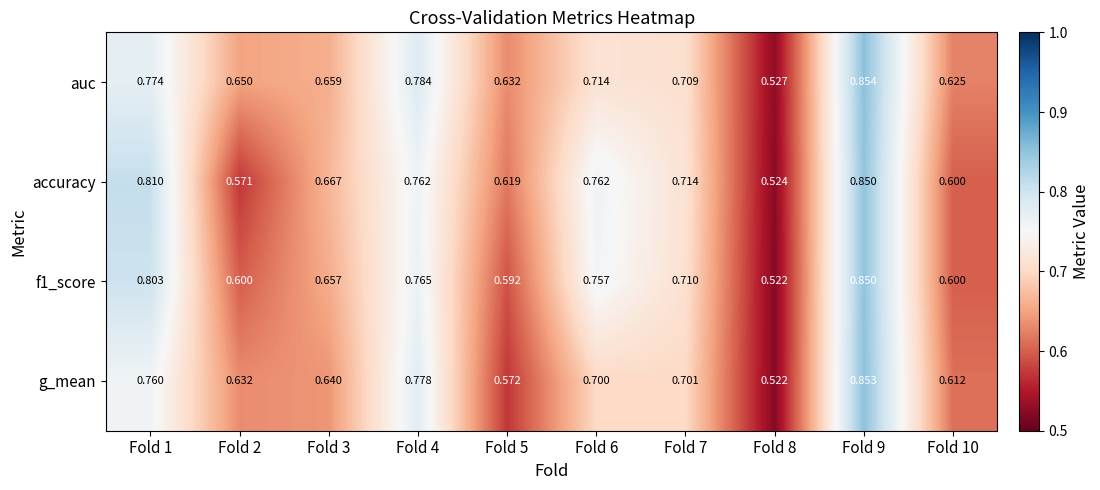

Which series has the largest total across all categories?

auc